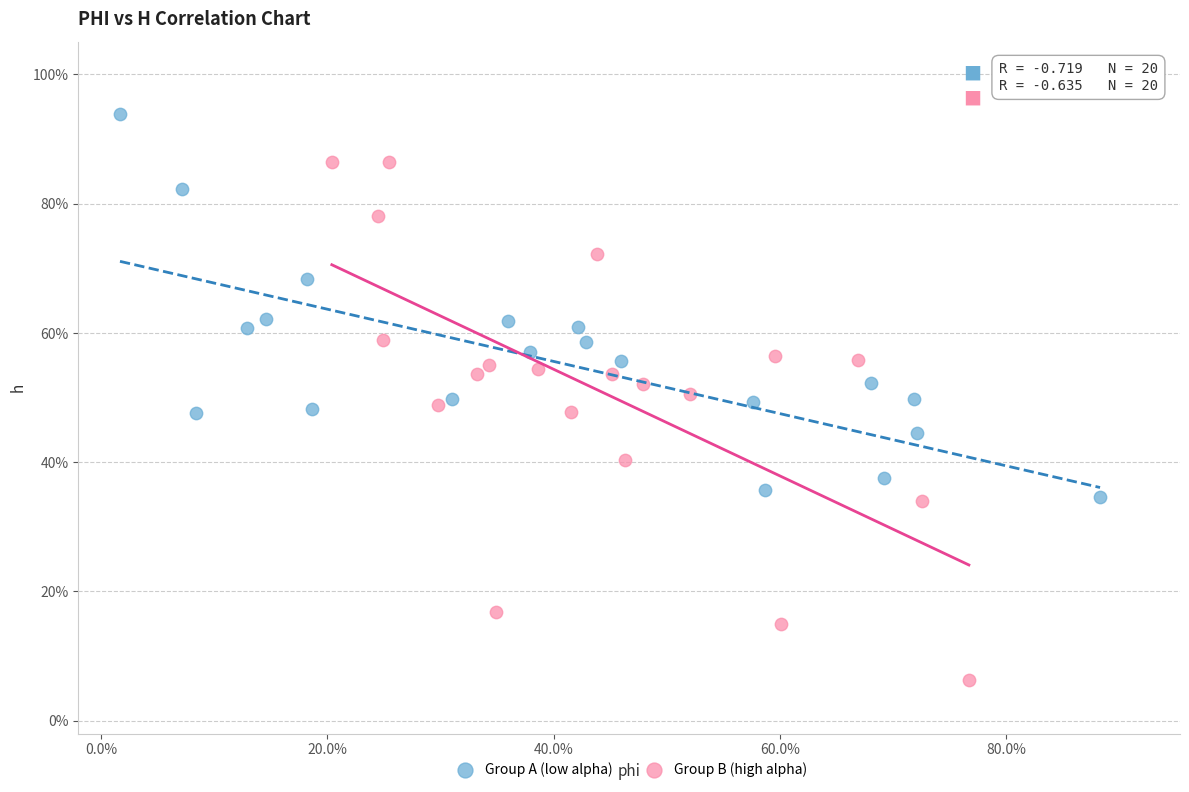

Which series has the largest Y range (max minus min)?

Group B (high alpha)